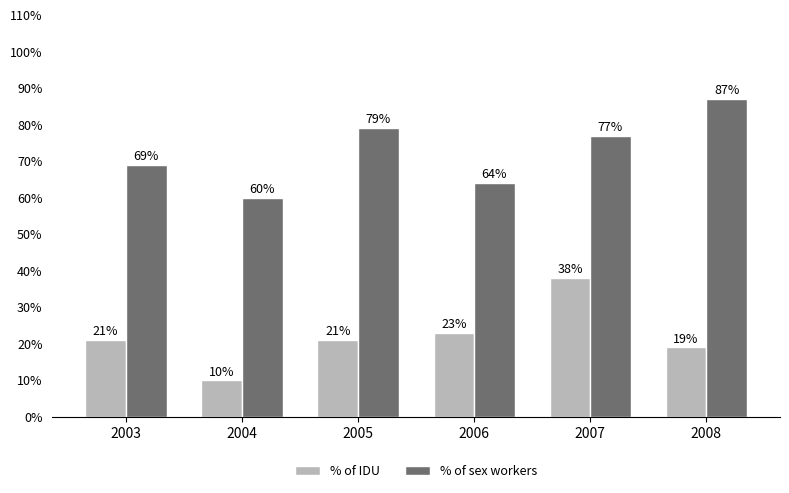

At which label does % of IDU reach its minimum?

2004